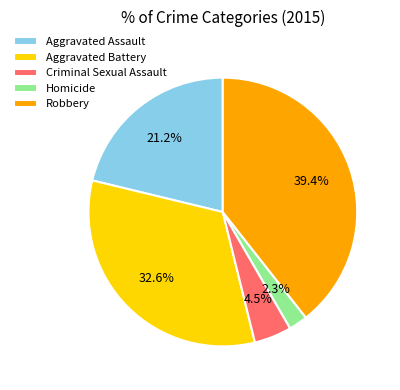

Rank the categories by value from lowest to highest.

Homicide, Criminal Sexual Assault, Aggravated Assault, Aggravated Battery, Robbery